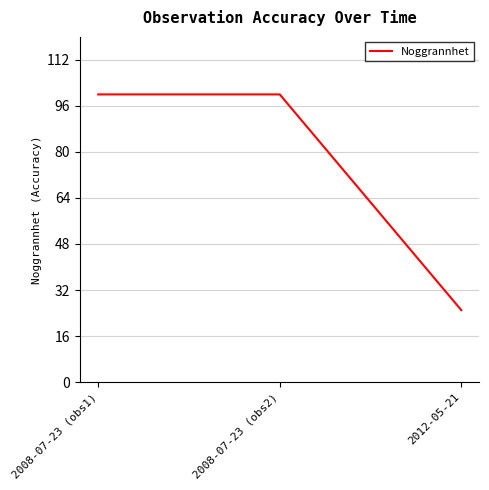

Which label corresponds to the smallest value in the chart?

2012-05-21